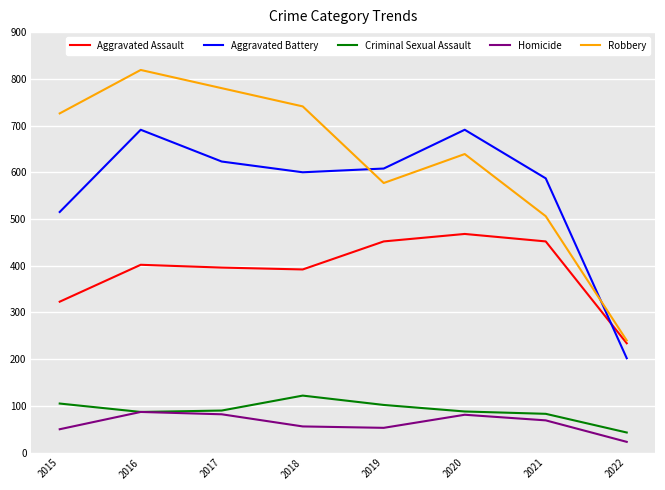

Is it true that Criminal Sexual Assault equals 87 at 2016?

True